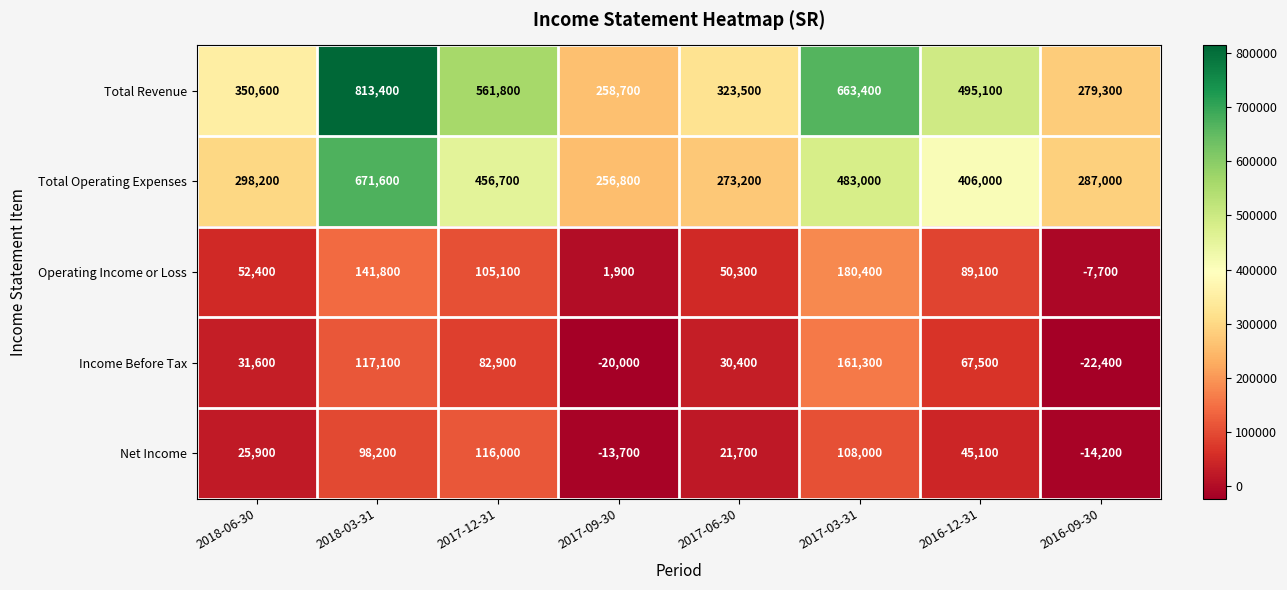

How many data points in Net Income are less than 45100?

4